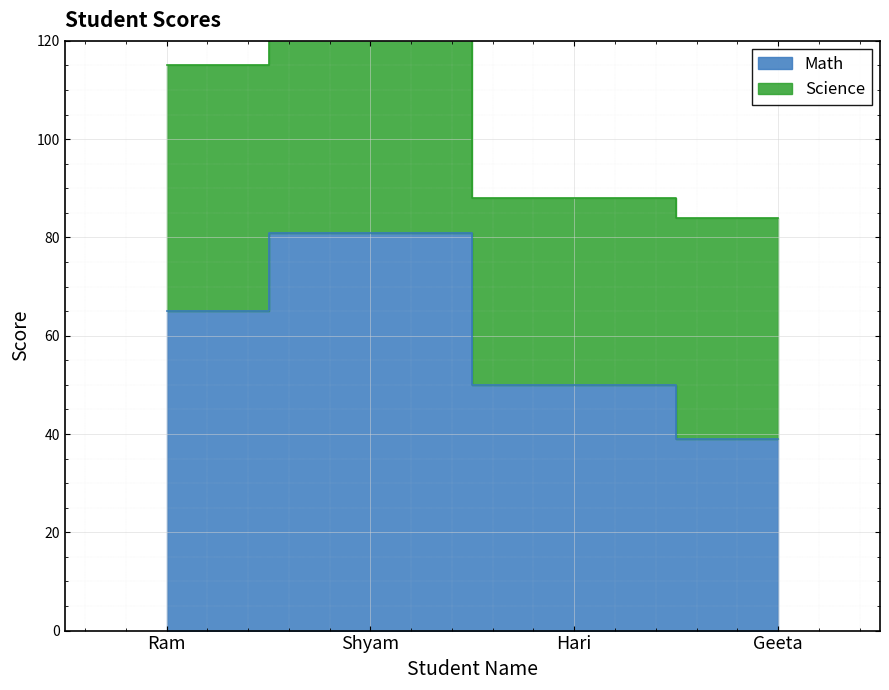

What is the difference between the second highest and second lowest values?

15